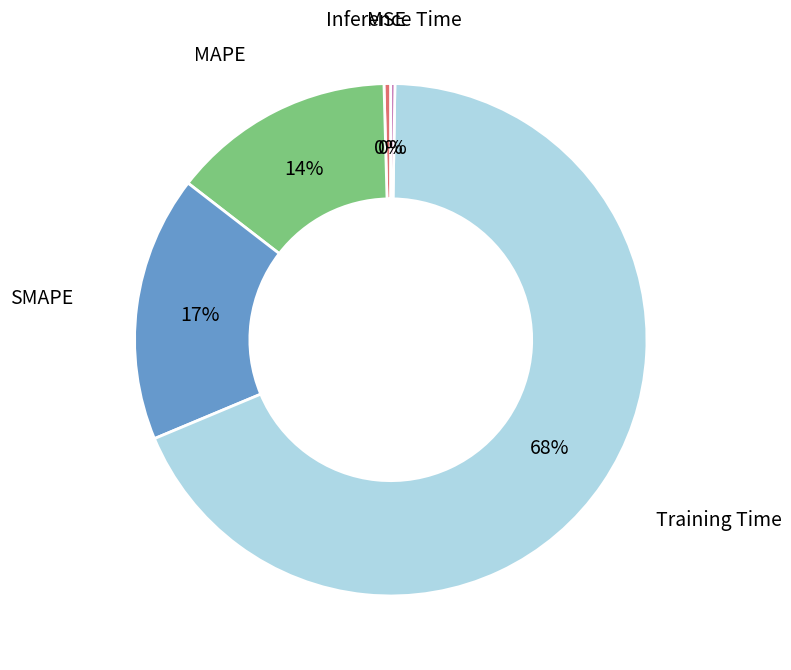

To the nearest percent, what is the average slice percentage?

20%